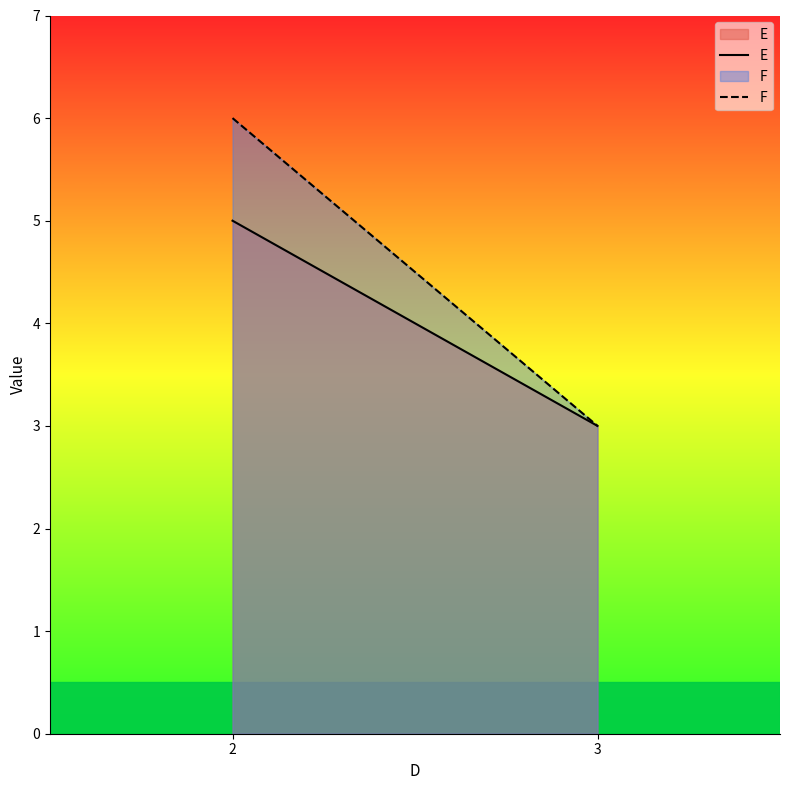

Rank the series by their average value, from lowest to highest.

E, F